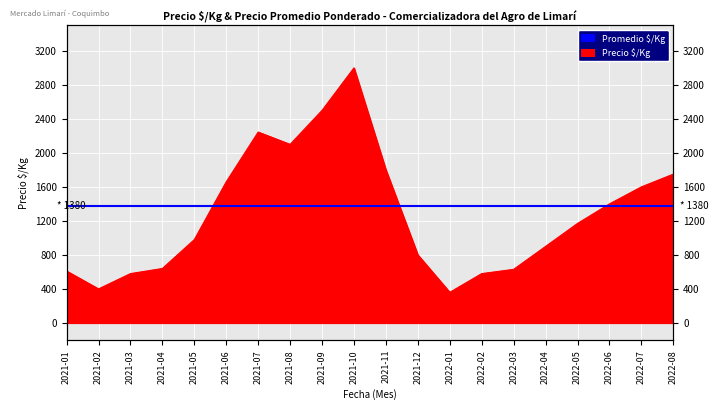

Where is the first local maximum?

2021-07